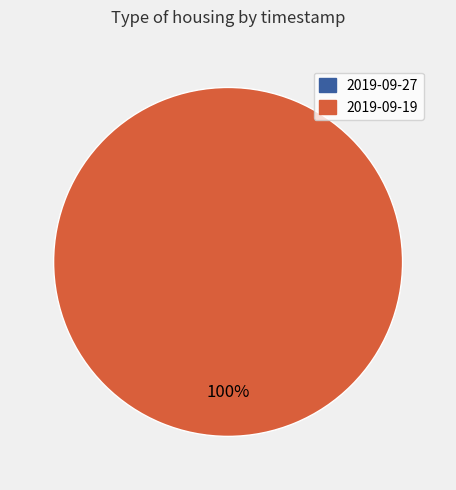

Rank the categories by value from lowest to highest.

2019-09-27, 2019-09-19